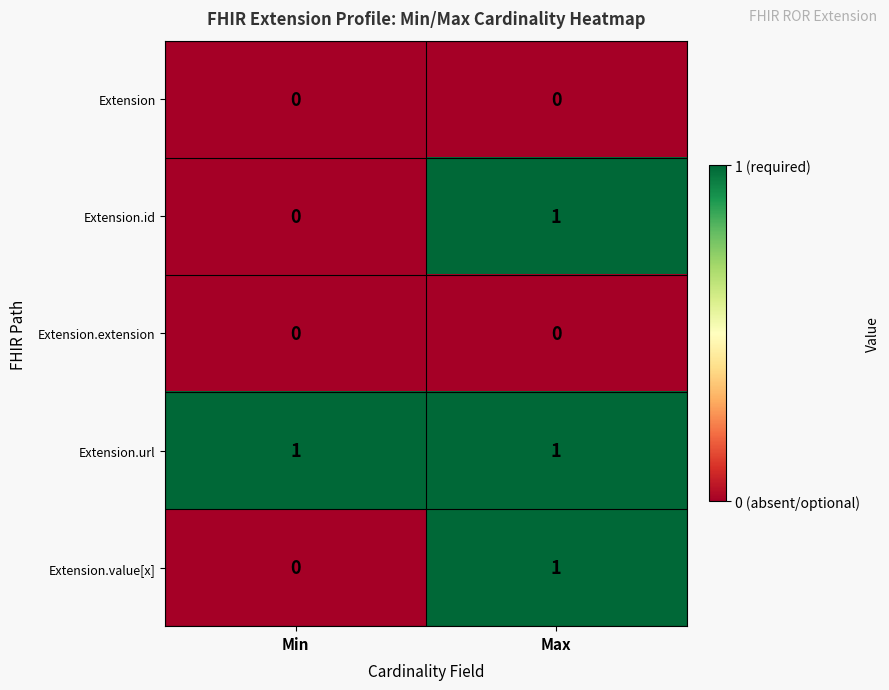

Is the value of Extension.url at Min greater than the value of Extension.id at Min?

Yes